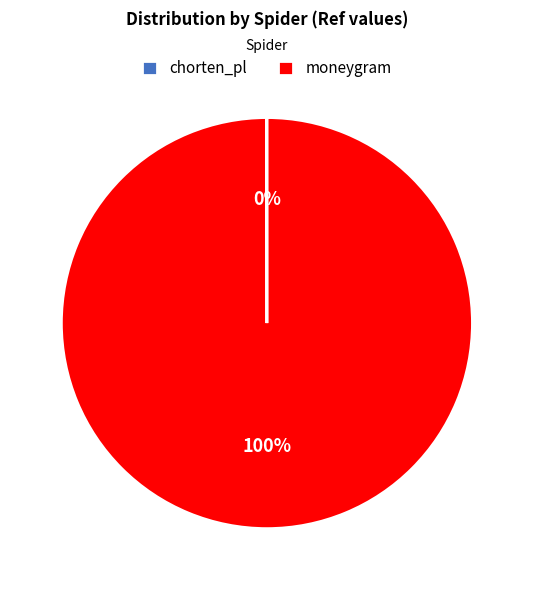

To the nearest percent, what portion does moneygram represent?

100%